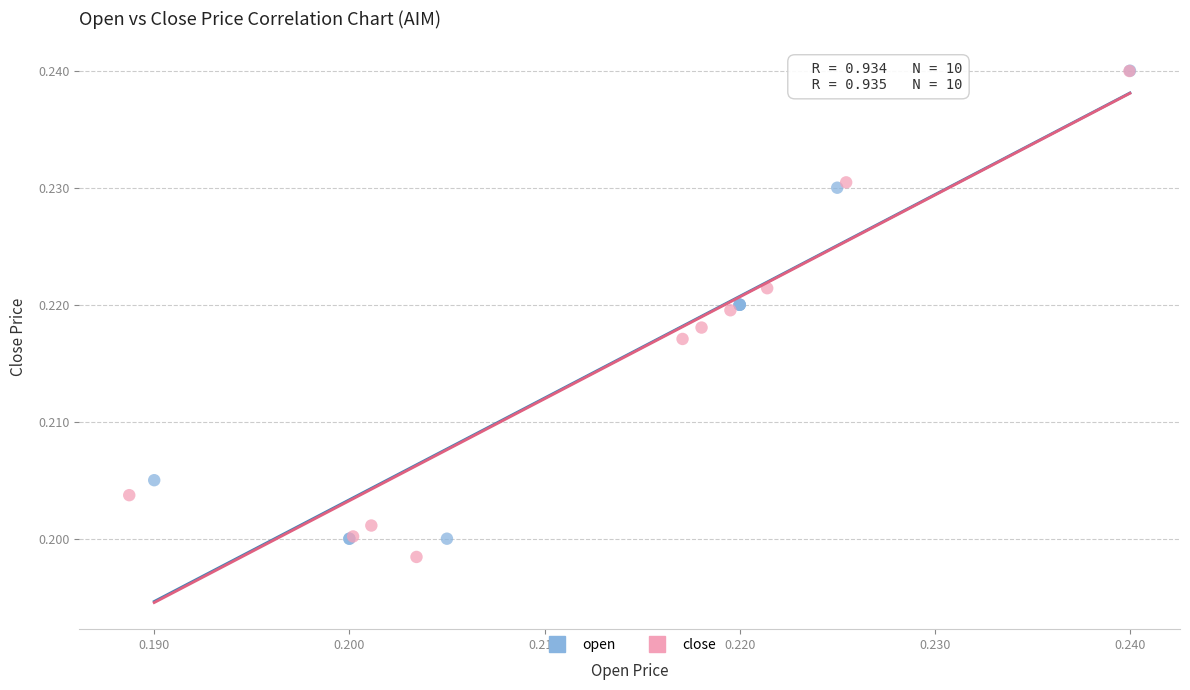

Which series has the largest Y range (max minus min)?

close